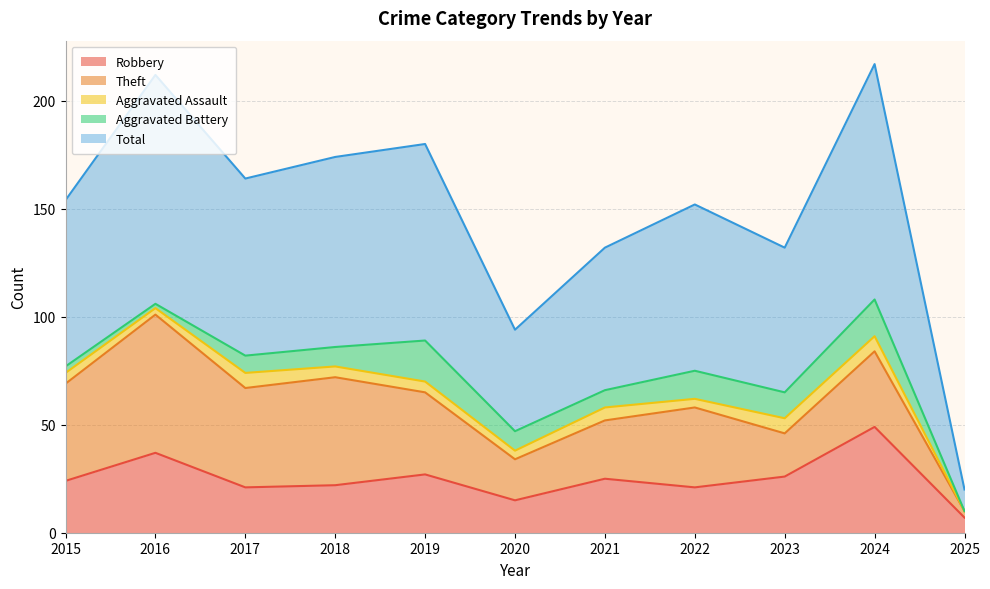

Read the Theft value at 2024, to the nearest 5.

35